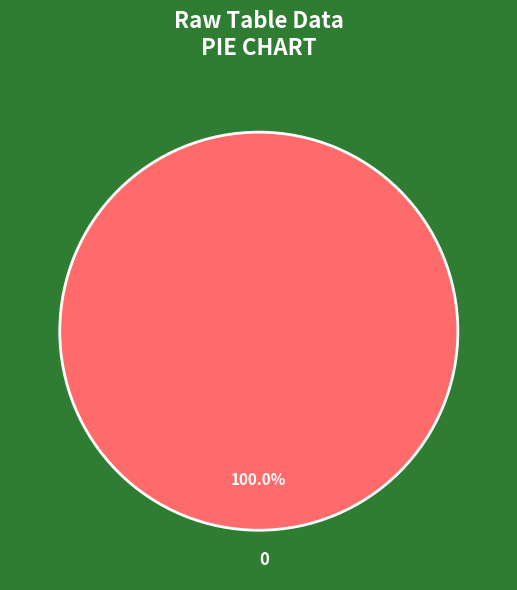

Is 0 the majority of the pie?

Yes